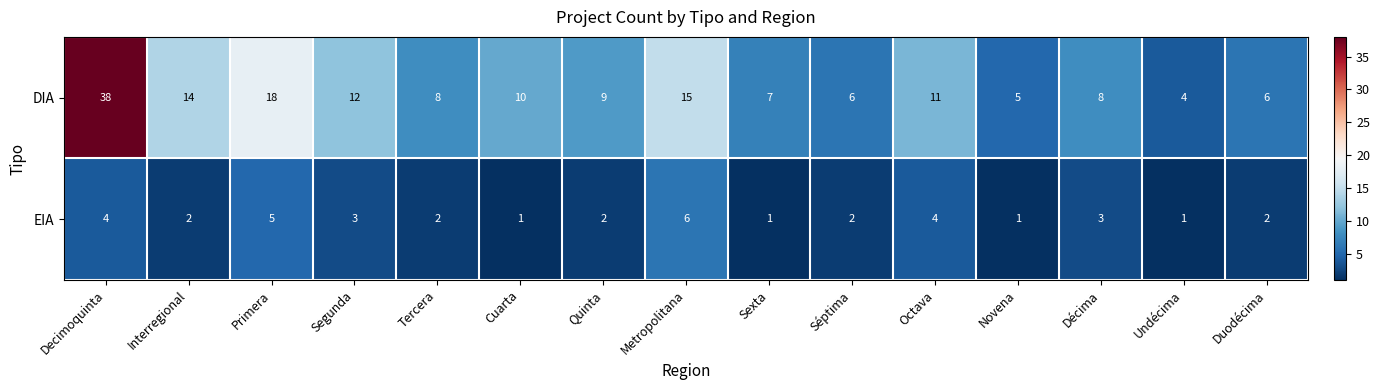

Reading right to left, what are all the values shown in this chart?

DIA: Duodécima=6	Undécima=4	Décima=8	Novena=5	Octava=11	Séptima=6	Sexta=7	Metropolitana=15	Quinta=9	Cuarta=10	Tercera=8	Segunda=12	Primera=18	Interregional=14	Decimoquinta=38
EIA: Duodécima=2	Undécima=1	Décima=3	Novena=1	Octava=4	Séptima=2	Sexta=1	Metropolitana=6	Quinta=2	Cuarta=1	Tercera=2	Segunda=3	Primera=5	Interregional=2	Decimoquinta=4